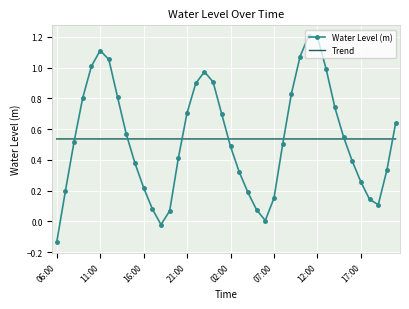

Rank the series by their maximum value, from lowest to highest.

Trend, Water Level (m)